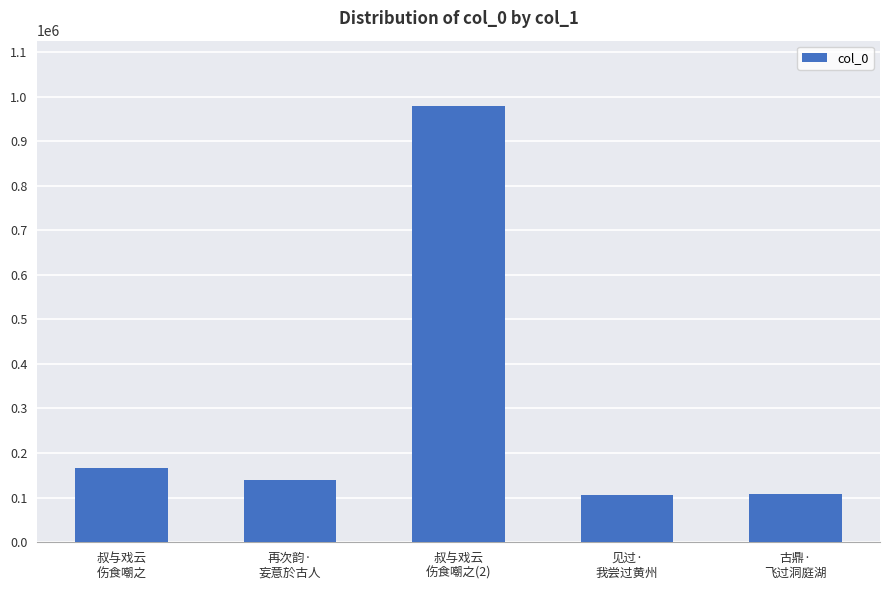

What is the greatest value displayed?

979114